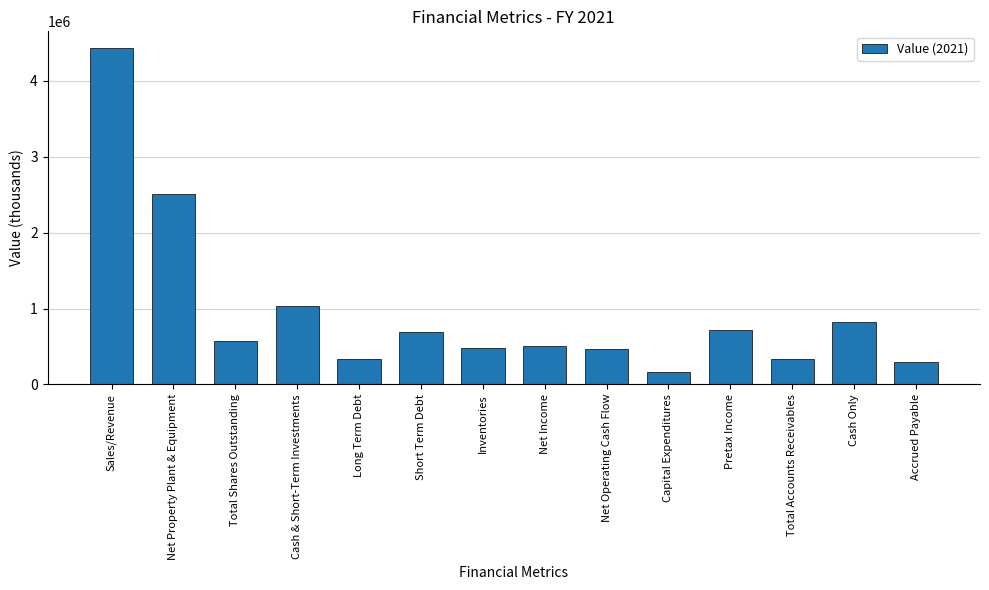

True or false: the data shows 1075986 at Sales/Revenue.

False